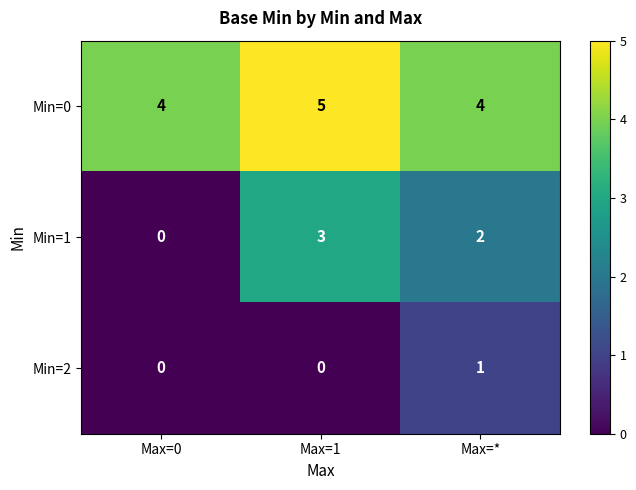

At which category is the sum across all series the highest?

Max=1